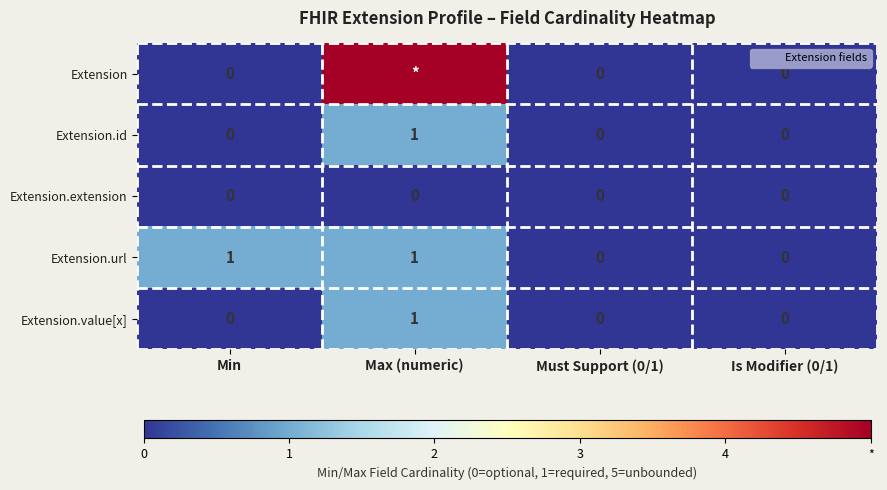

The value of Extension.value[x] at Is Modifier (0/1) is 0. True or false?

True